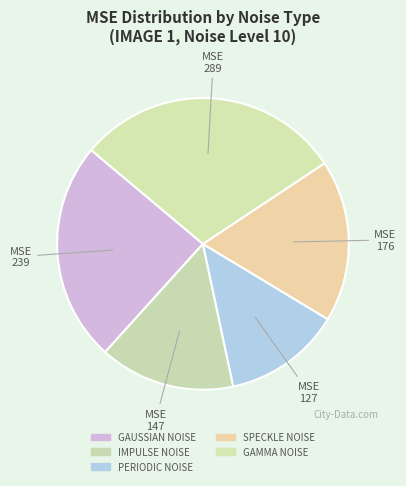

Count the number of slices in the pie.

5